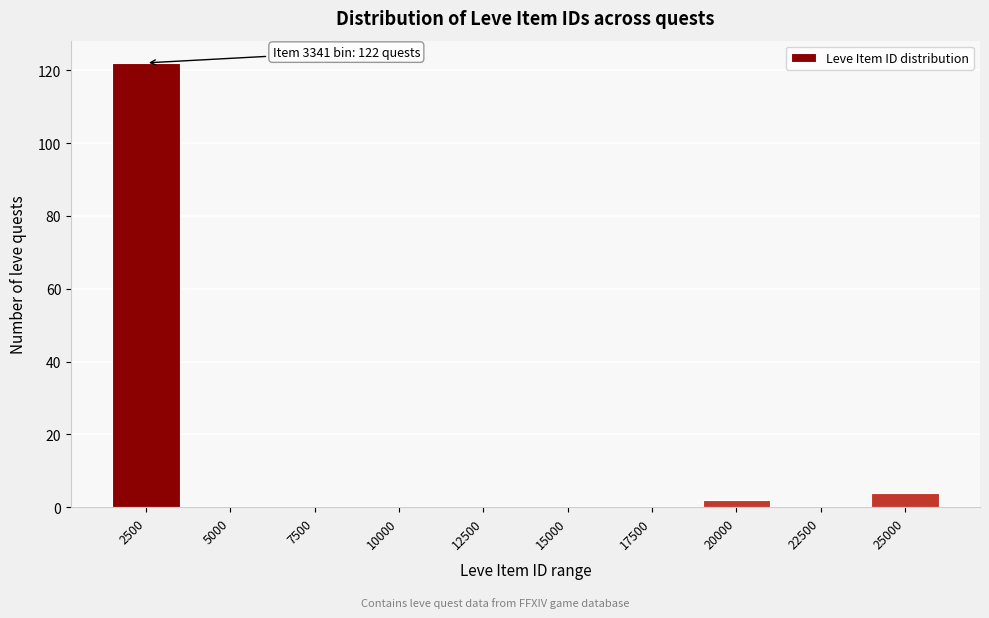

Reading right to left, what are all the values shown in this chart?

25000=4	22500=0	20000=2	17500=0	15000=0	12500=0	10000=0	7500=0	5000=0	2500=122